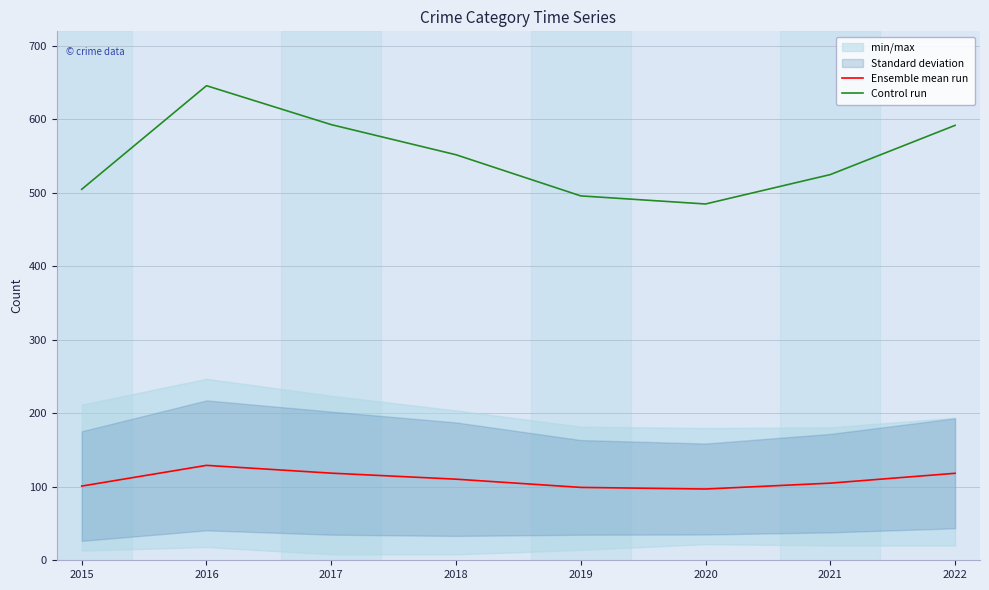

Which series has the largest total across all categories?

Control run